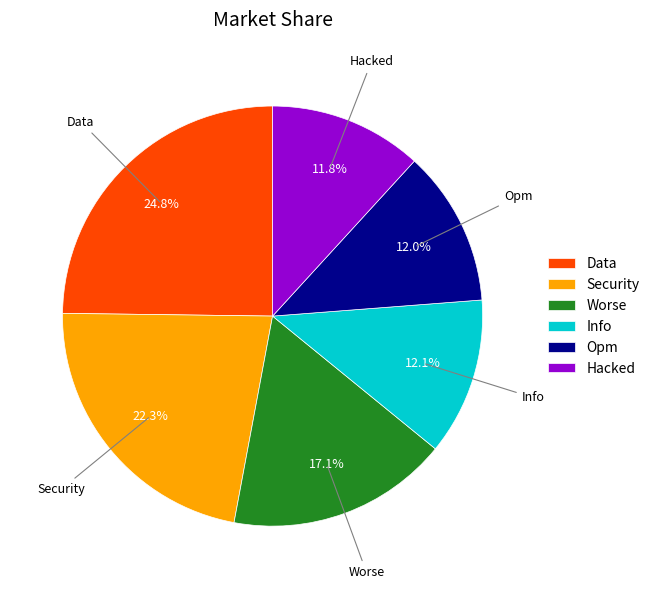

Is there any slice that represents more than half of the pie?

No